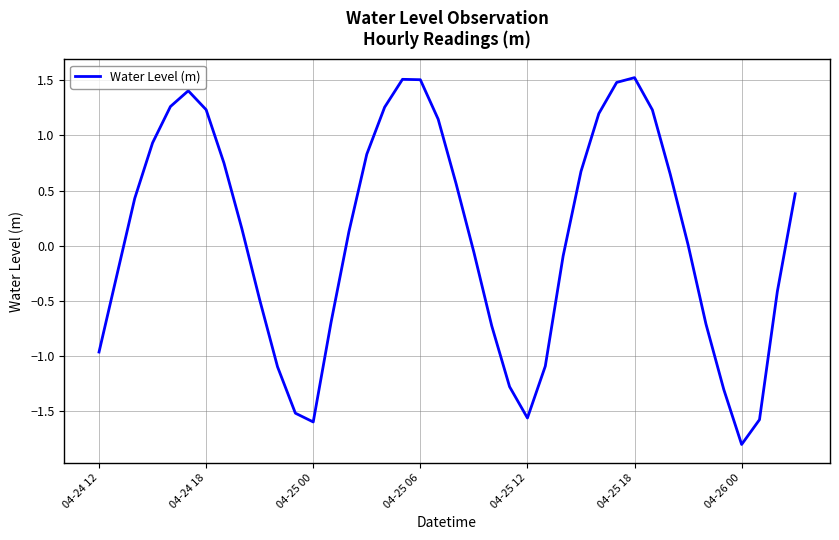

What is the maximum value shown in the chart?

1.5